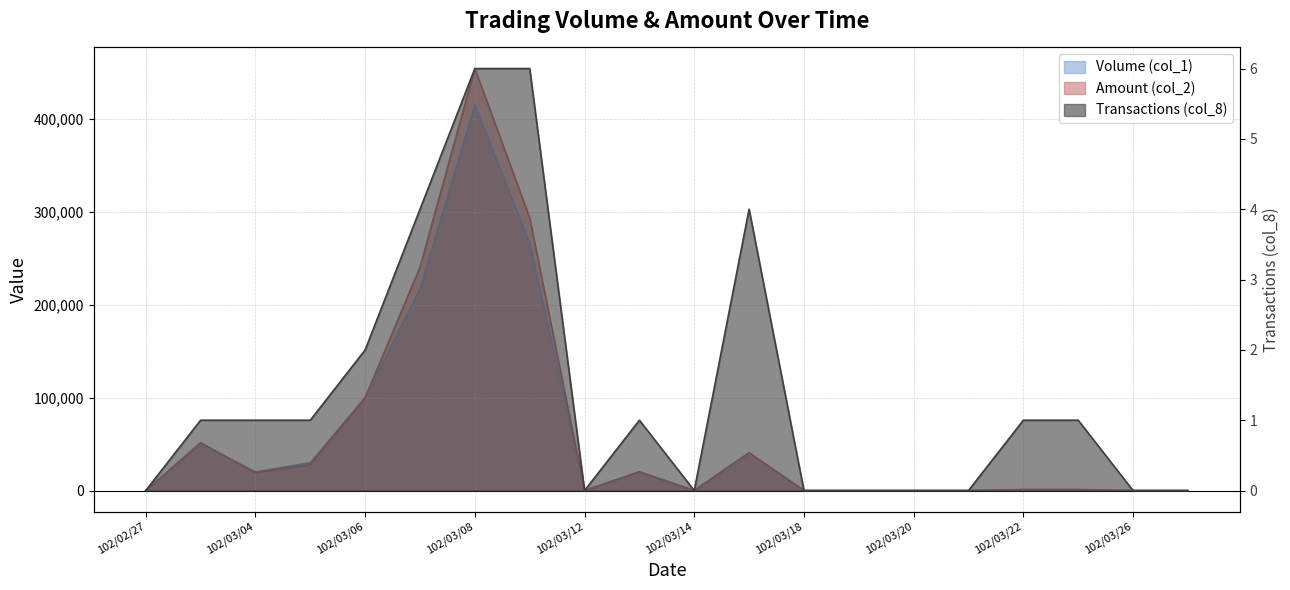

How many values in the Volume (col_1) series exceed 1000?

9